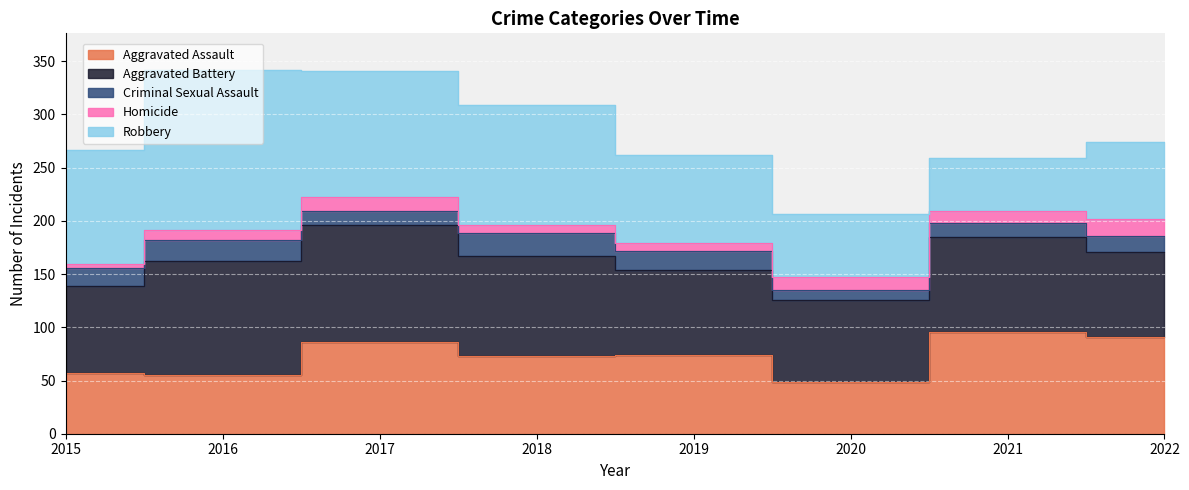

Which series has the largest range (max minus min)?

Robbery